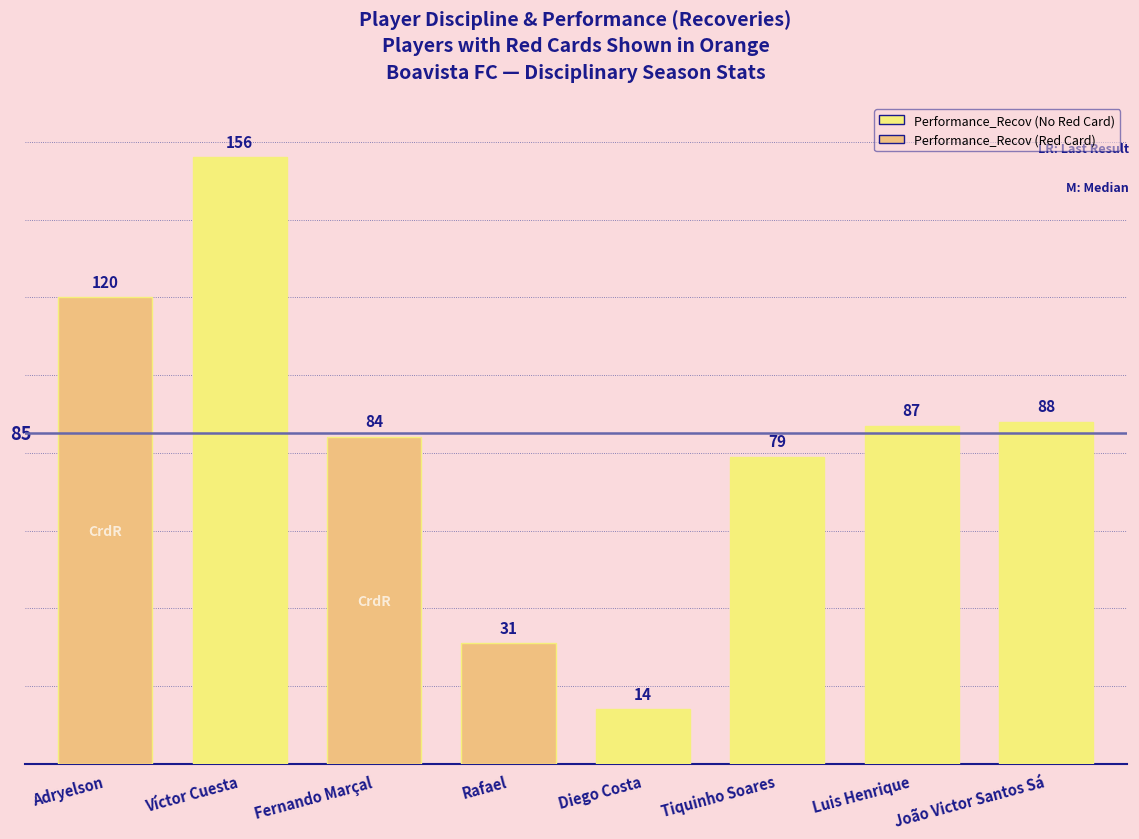

Which label corresponds to the smallest value in the chart?

Diego Costa